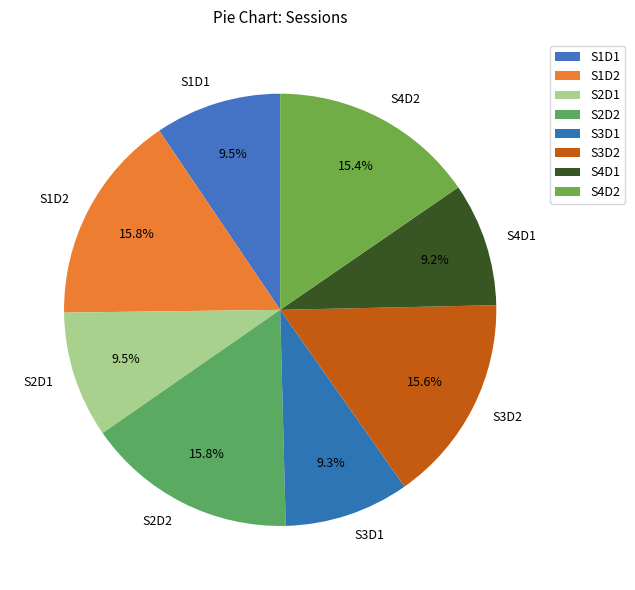

Does S3D2 account for over 50% of the chart?

No